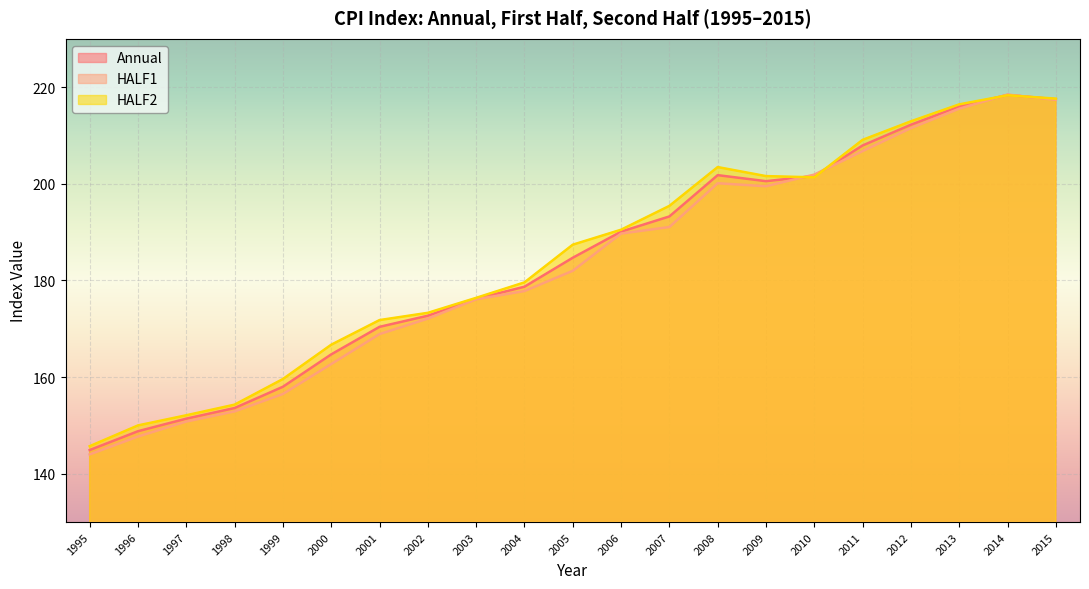

True or false: Annual has a value of 200.5 at 2009.

True